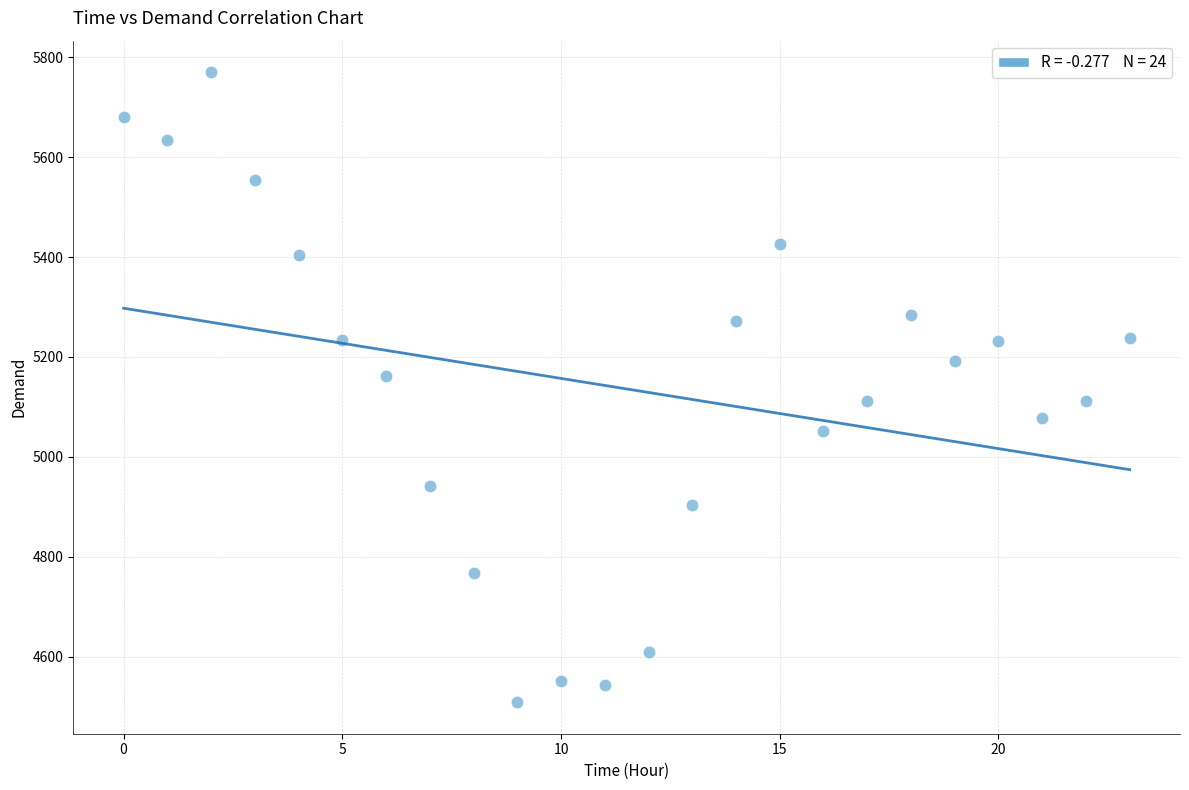

What is the range of Y values (max minus min)?

1261